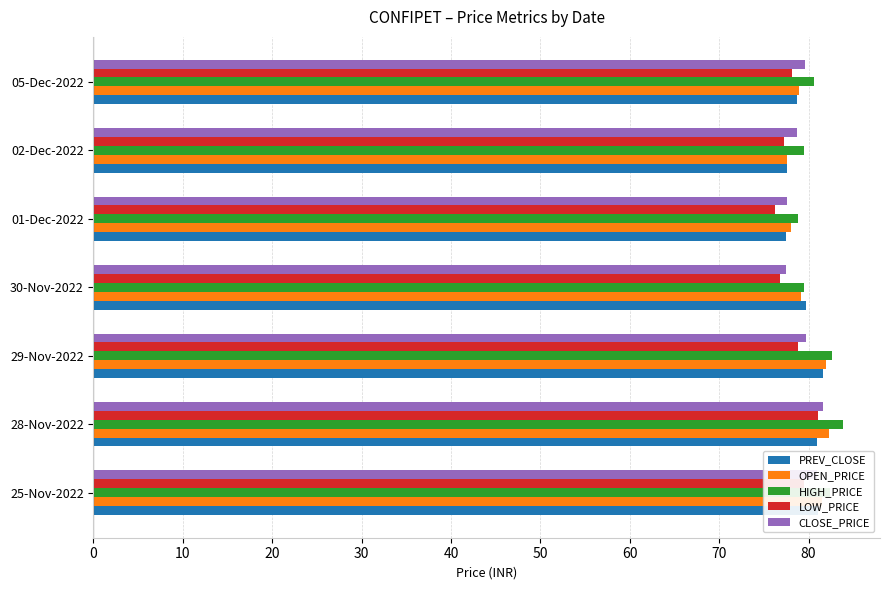

What is the total value across all series at 01-Dec-2022?

388.1